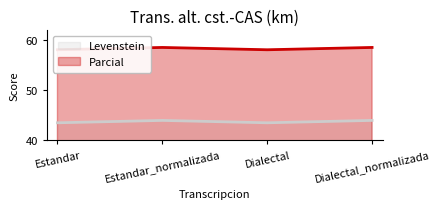

At which category is the sum across all series the highest?

Estandar_normalizada